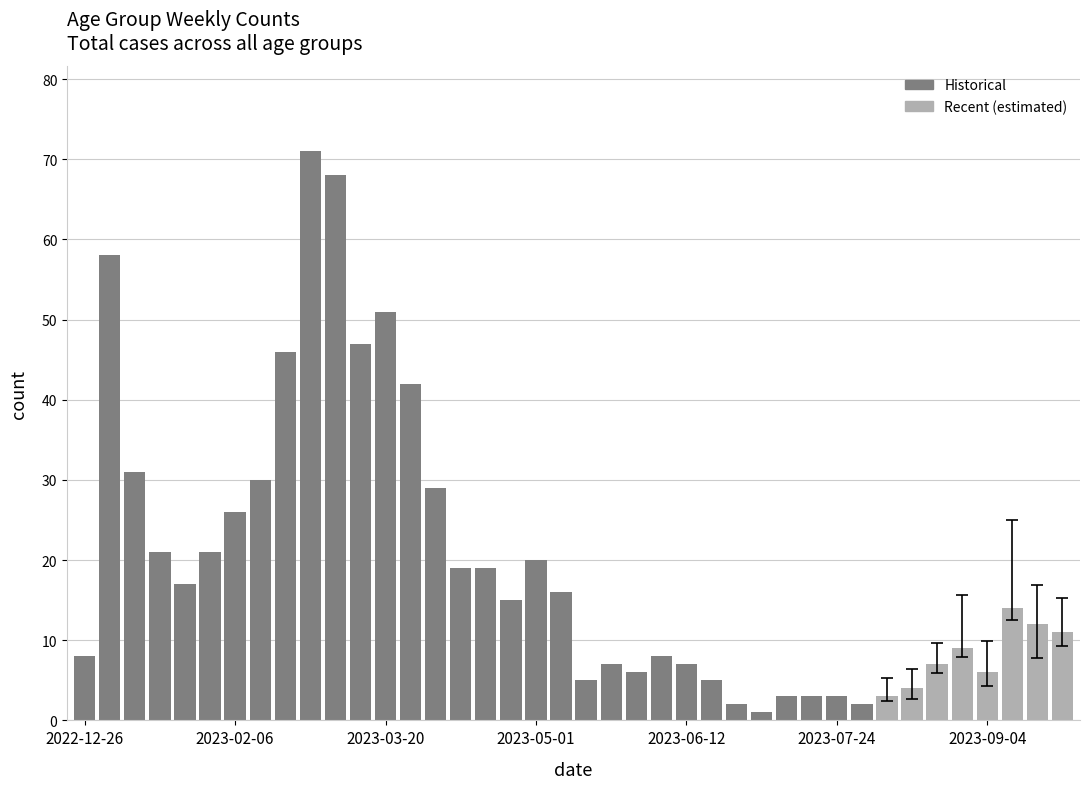

What is the average value?

19